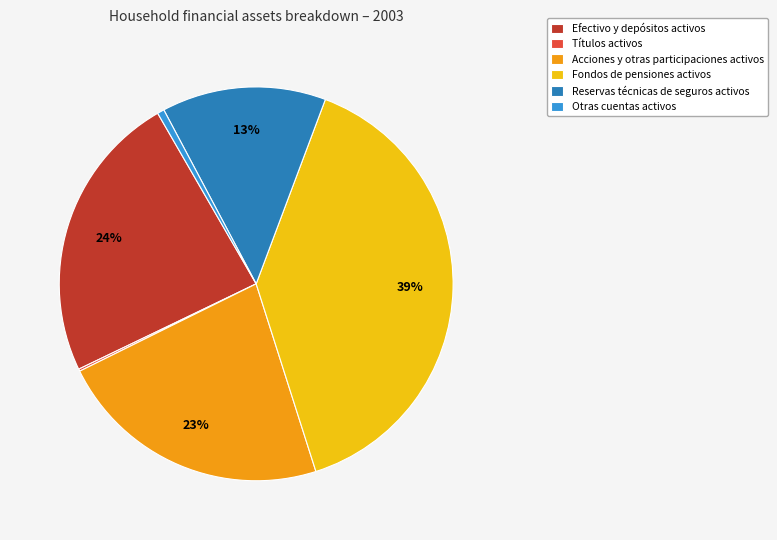

Is it true that Acciones y otras participaciones activos is 23% of the pie?

True